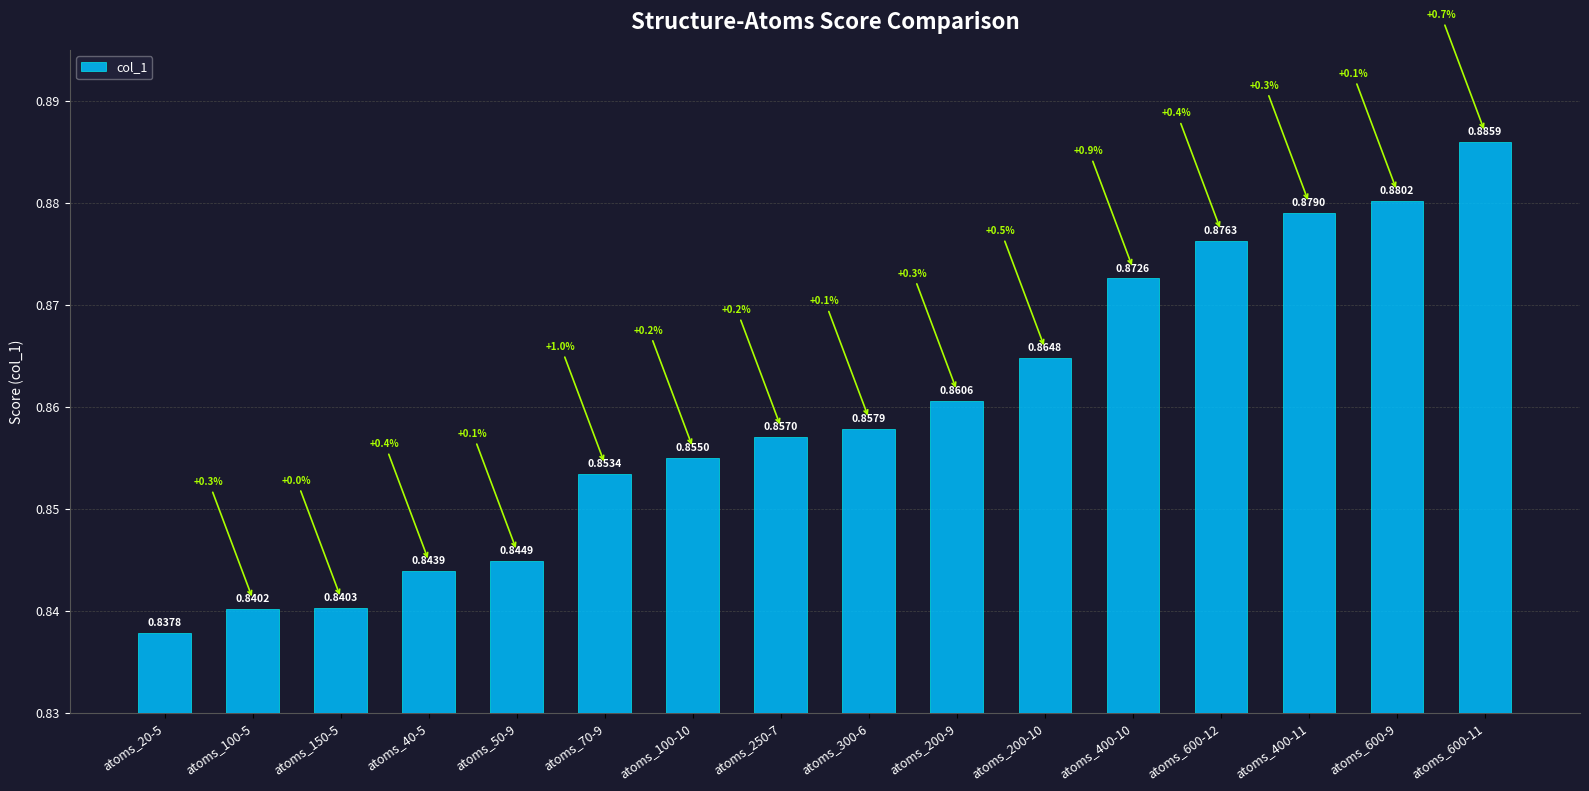

Between atoms_40-5 and atoms_300-6, which is larger?

atoms_300-6